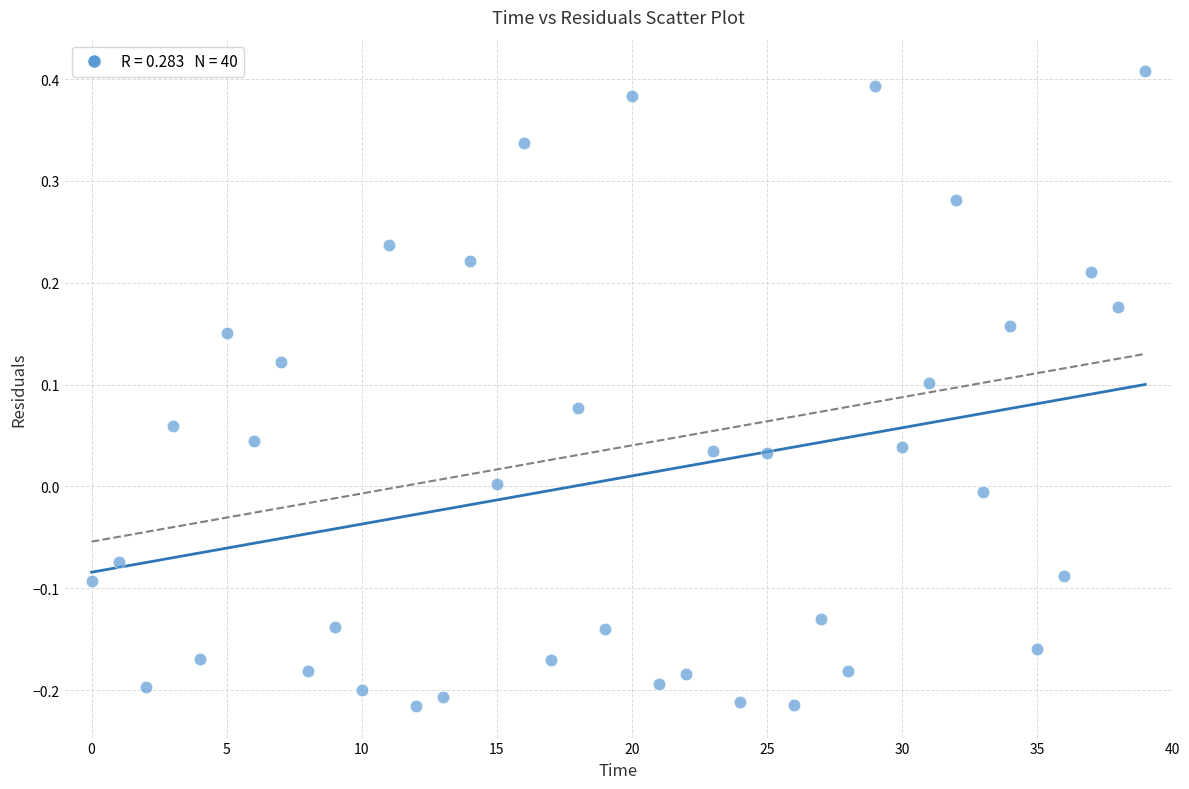

What is the range of Y values (max minus min)?

0.6